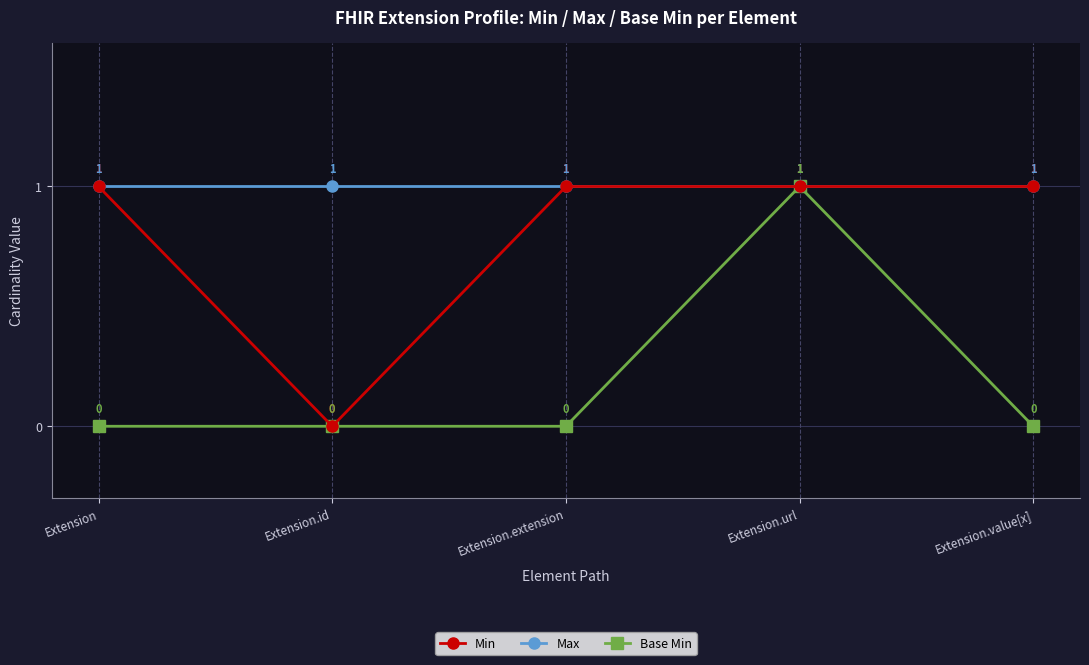

Is the value of Min at Extension greater than the value of Base Min at Extension.value[x]?

Yes